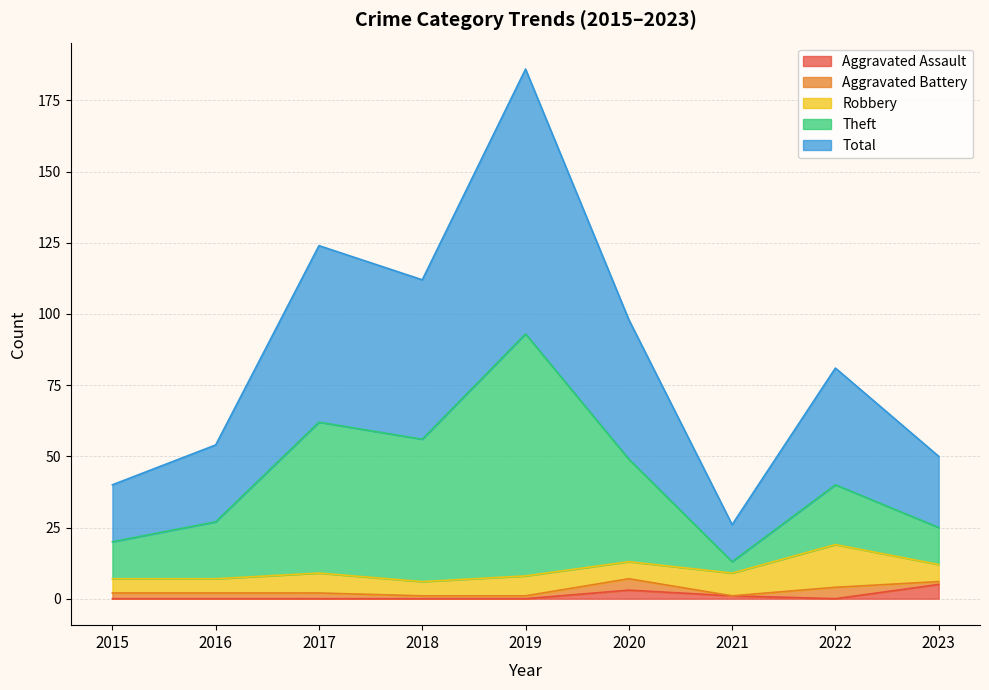

Which series has the widest spread of values?

Total